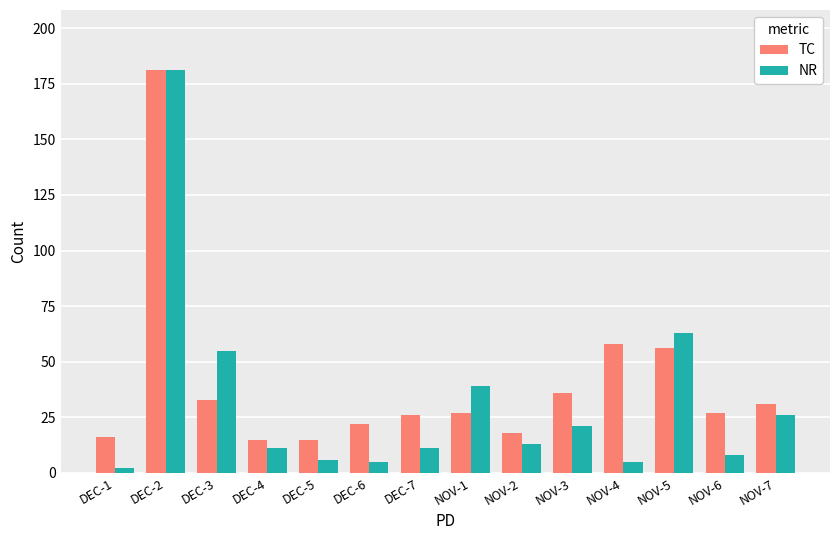

Which category has the highest value across all series?

DEC-2